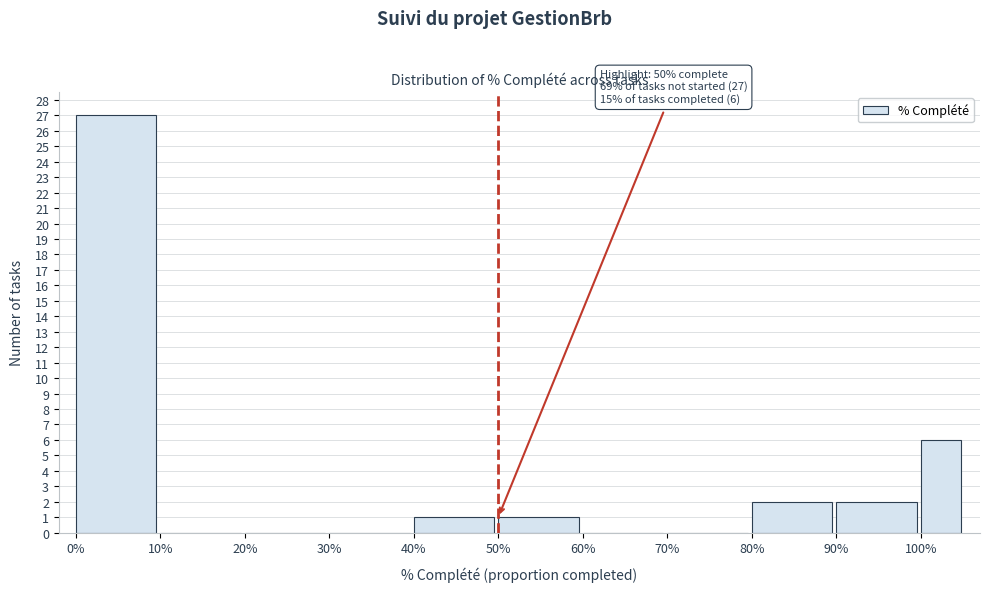

Reading left to right, transcribe all the data shown in this chart.

0%=27	10%=0	20%=0	30%=0	40%=1	50%=1	60%=0	70%=0	80%=2	90%=2	100%=6